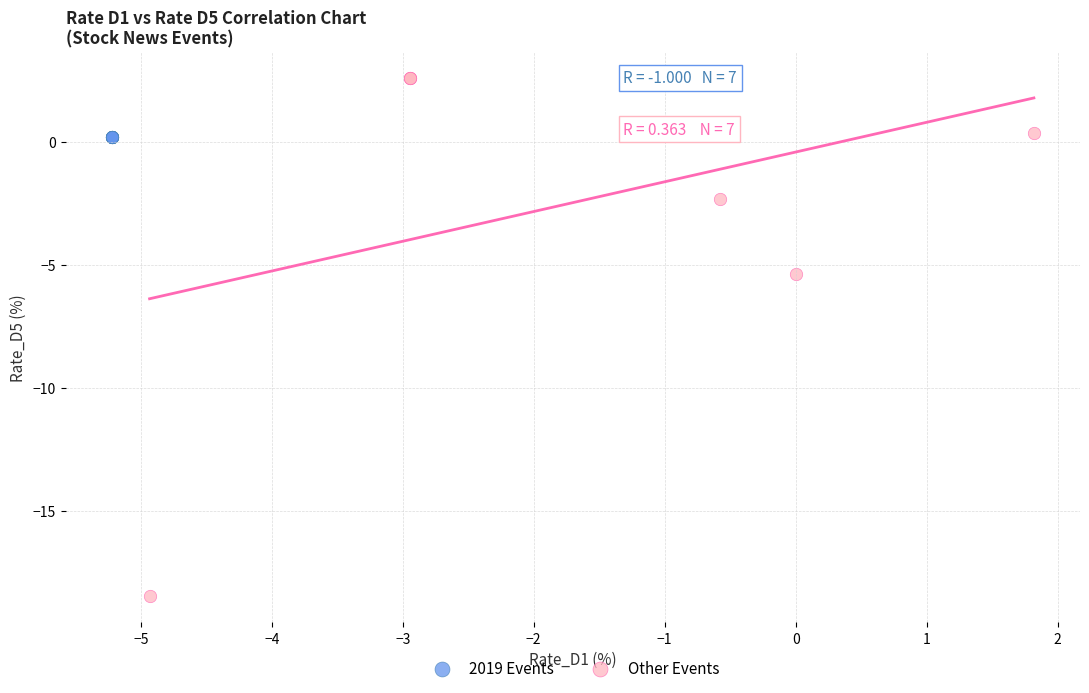

What are all the series names shown in the legend?

2019 Events, Other Events